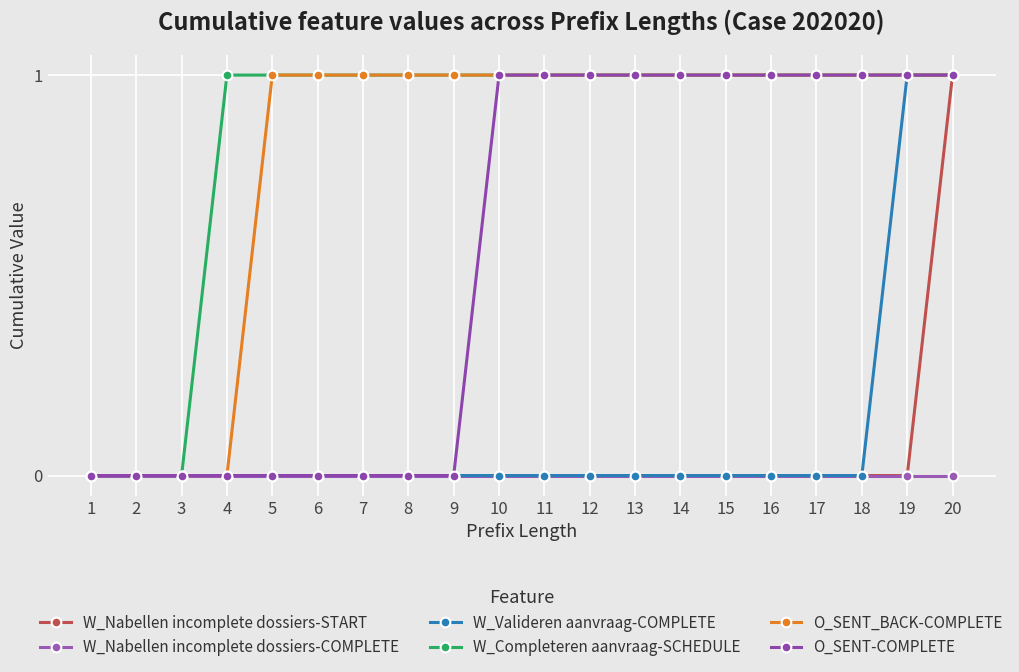

Does the chart display data point markers on the line(s)?

Yes